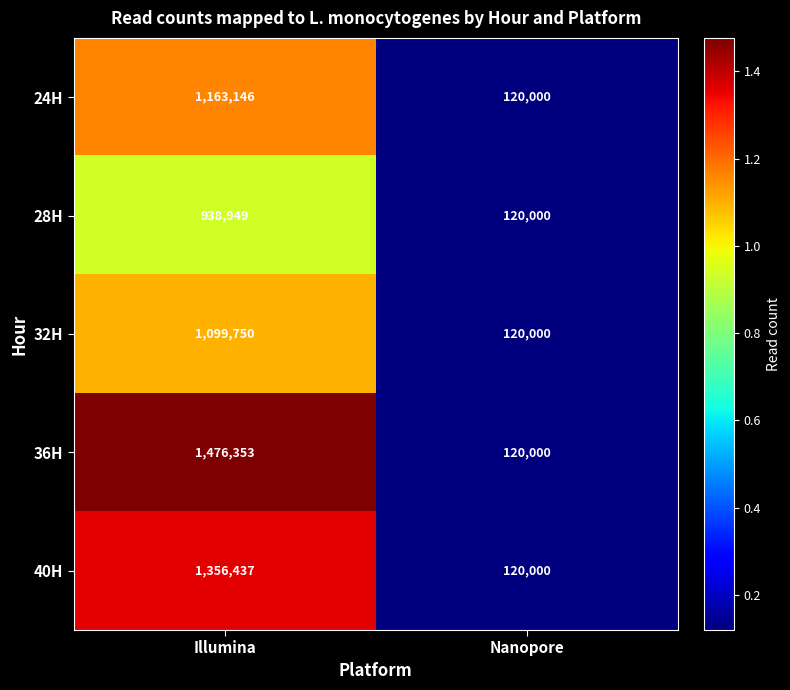

At which category is the sum across all series the highest?

Illumina